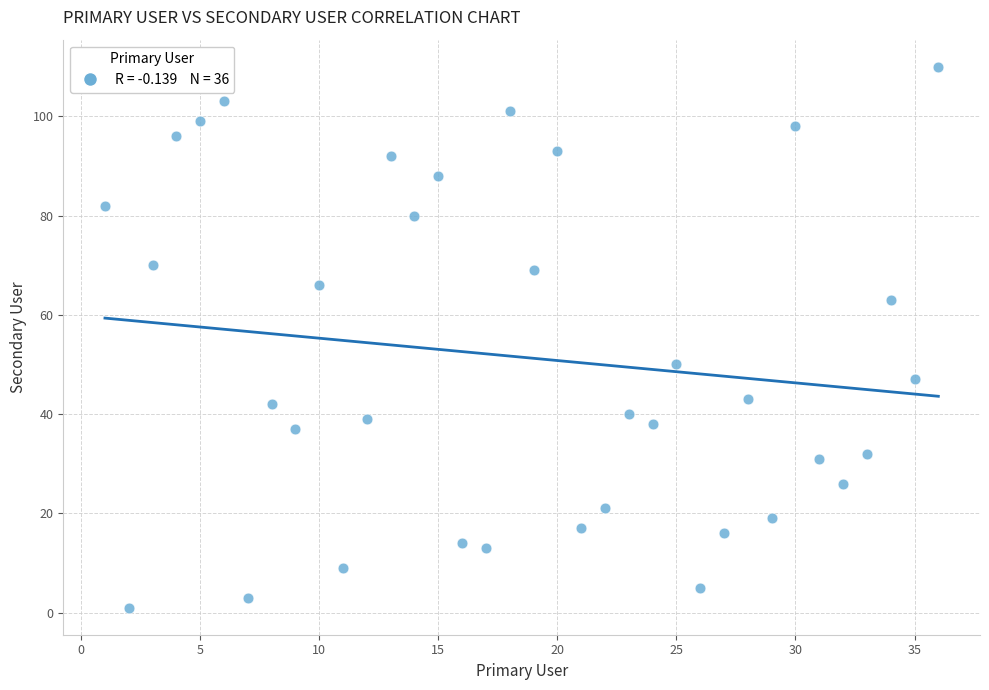

What Y value in the scatter plot is closest to 55?

50